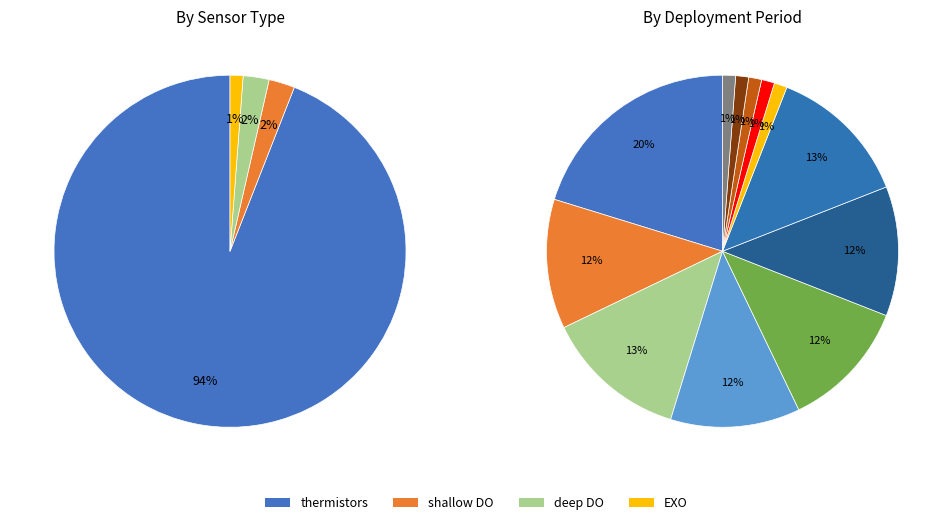

Is it true that thermistors 2015-2017 is 1% of the pie?

False